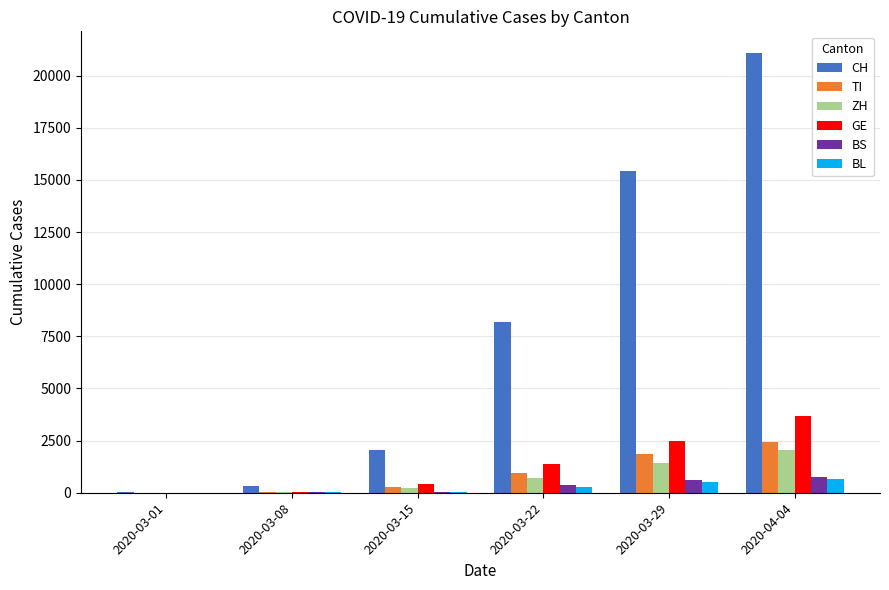

What is the maximum value for CH?

21074